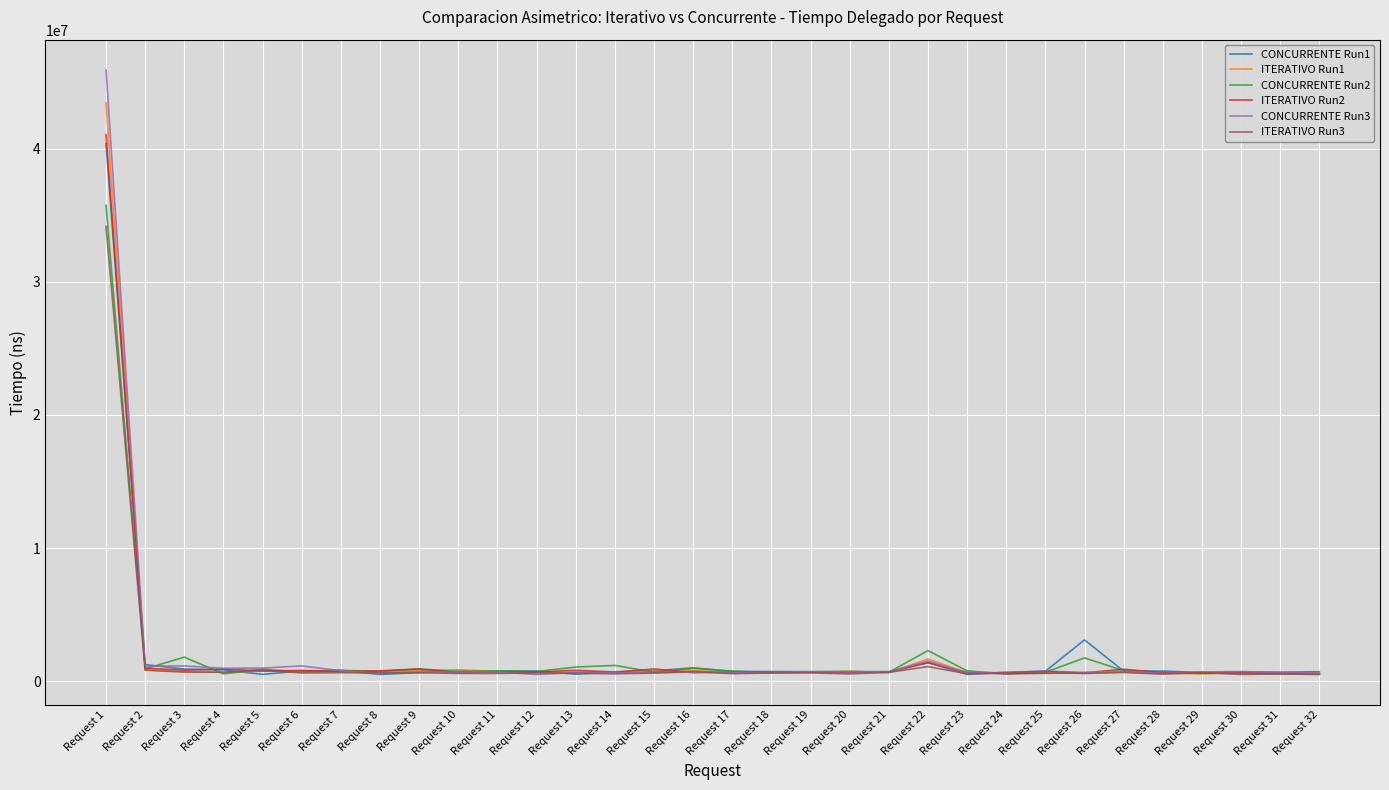

At which label does ITERATIVO Run2 first exceed 688400?

Request 1